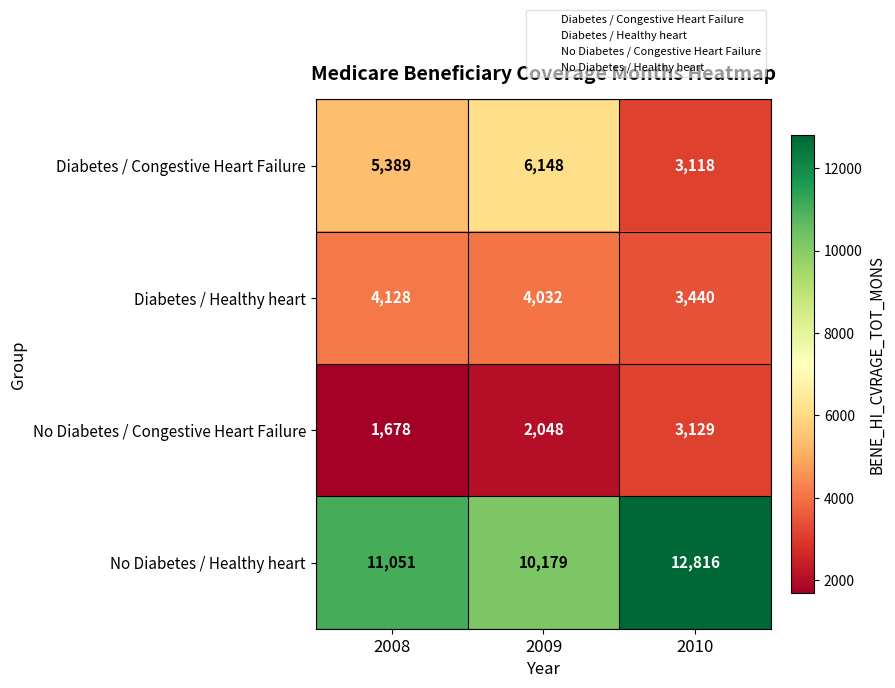

Reading left to right, what are all the values shown in this chart?

Diabetes / Congestive Heart Failure: 2008=5389	2009=6148	2010=3118
Diabetes / Healthy heart: 2008=4128	2009=4032	2010=3440
No Diabetes / Congestive Heart Failure: 2008=1678	2009=2048	2010=3129
No Diabetes / Healthy heart: 2008=11051	2009=10179	2010=12816